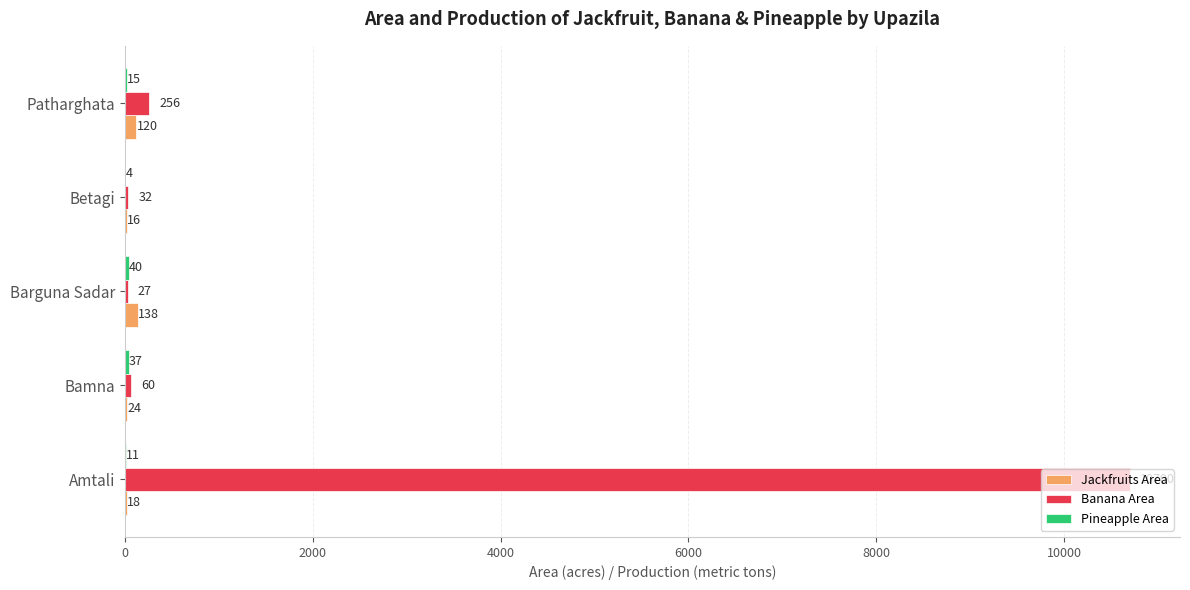

At which category is the sum across all series the highest?

Amtali